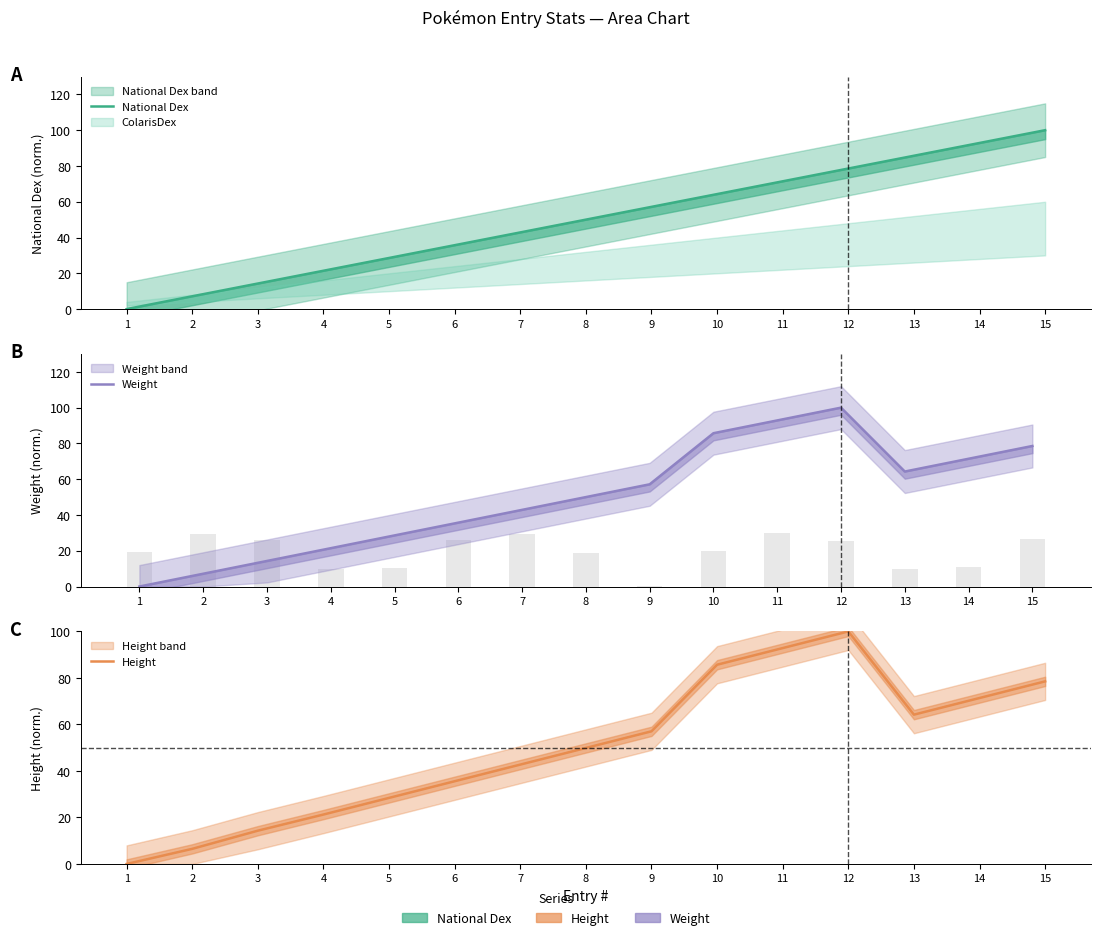

How many values in the National Dex series exceed 50?

7